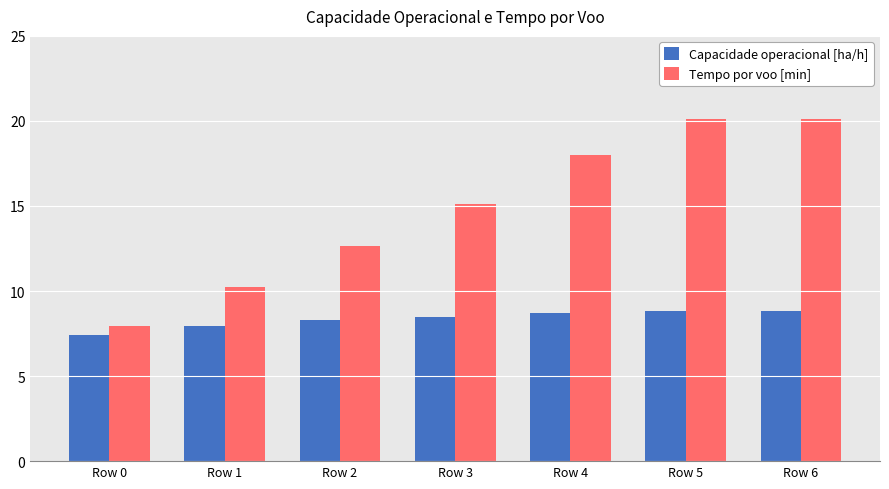

What is the sum of all Capacidade operacional [ha/h] values?

58.5